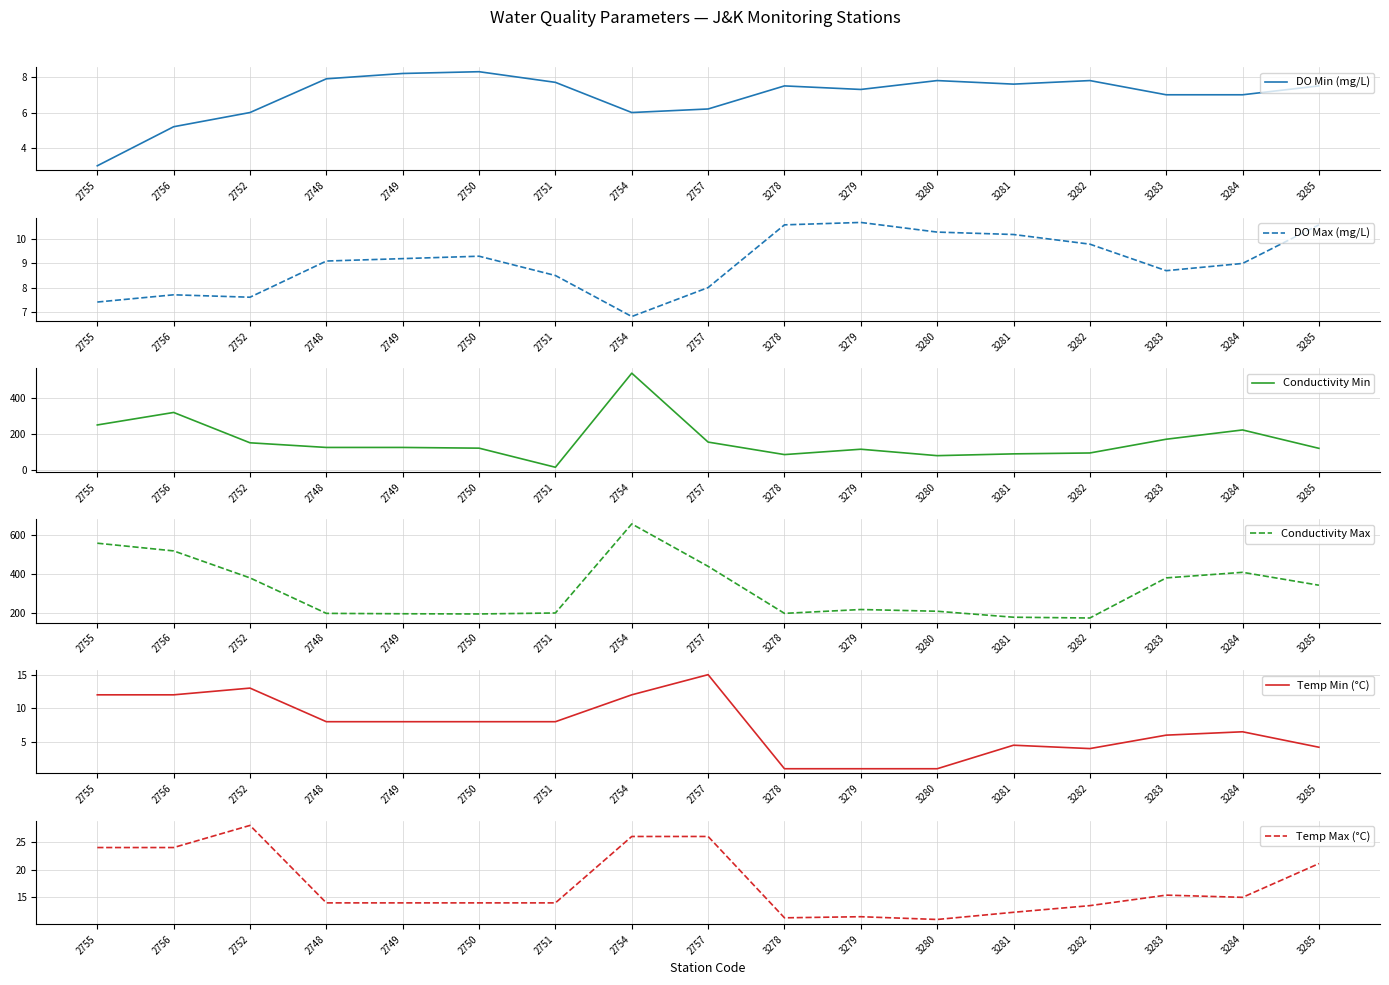

What is the sum of the Temp Min (°C) values at 3281 and 3285?

8.7